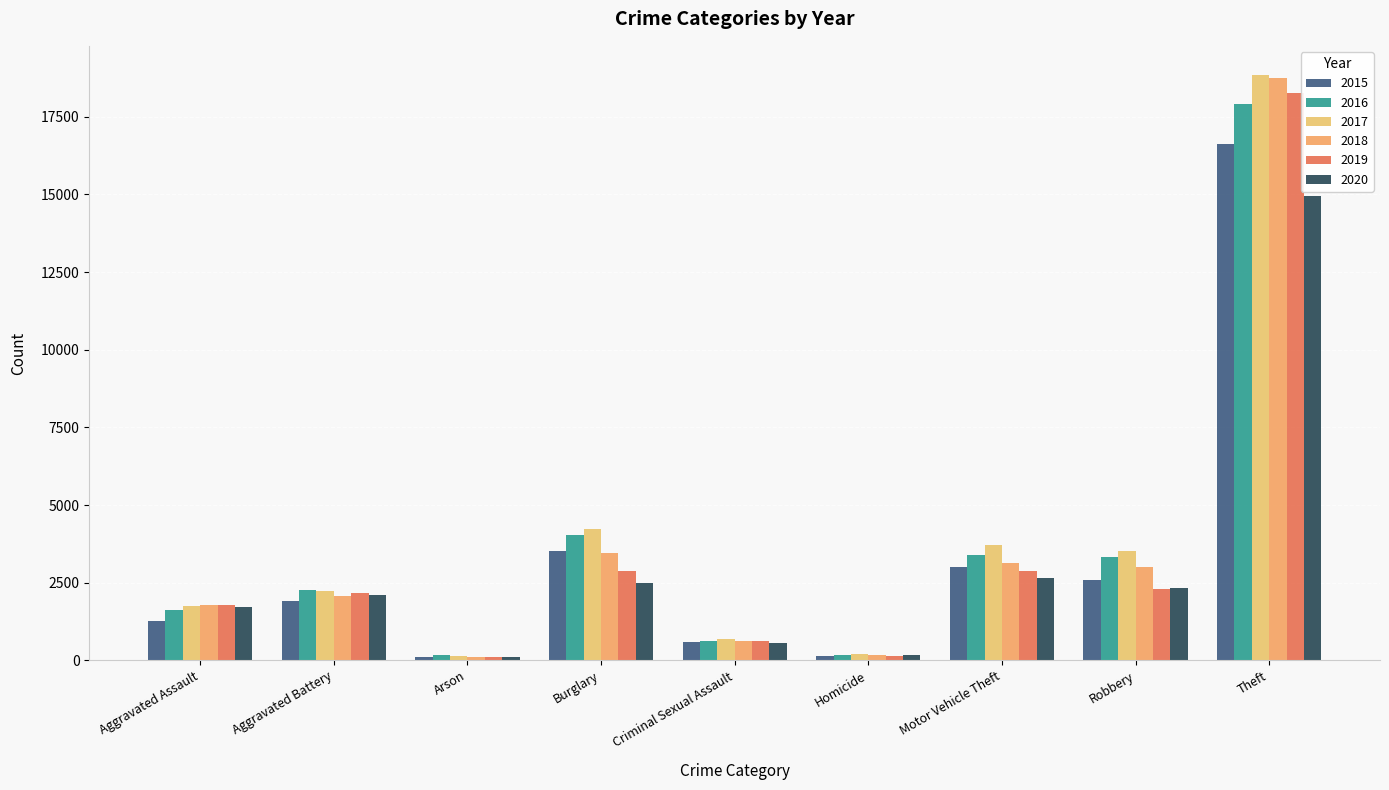

What is the value of the 2018 bar at the 3rd from the left?

99